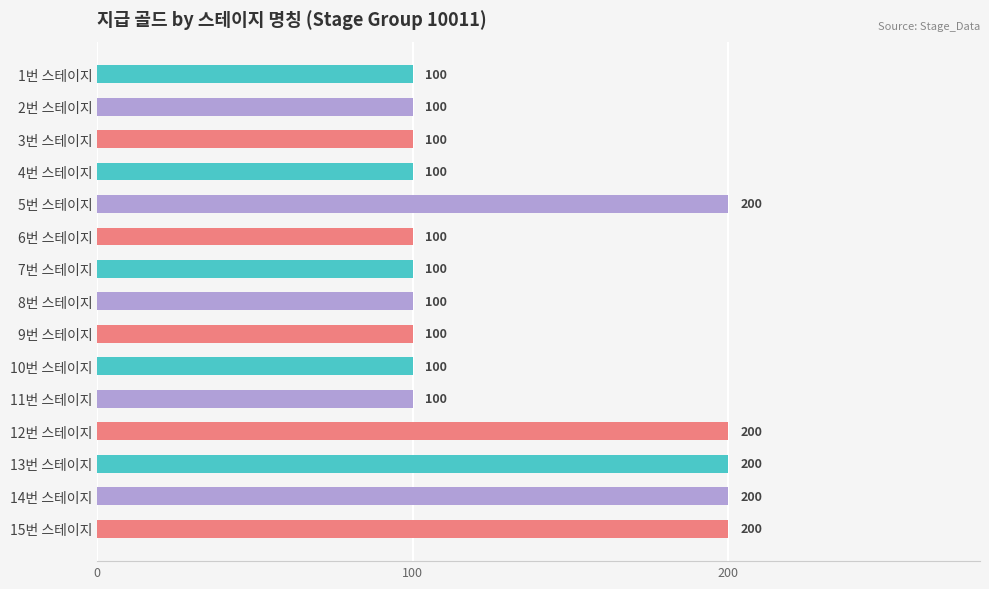

The value at 9번 스테이지 is 100. True or false?

True